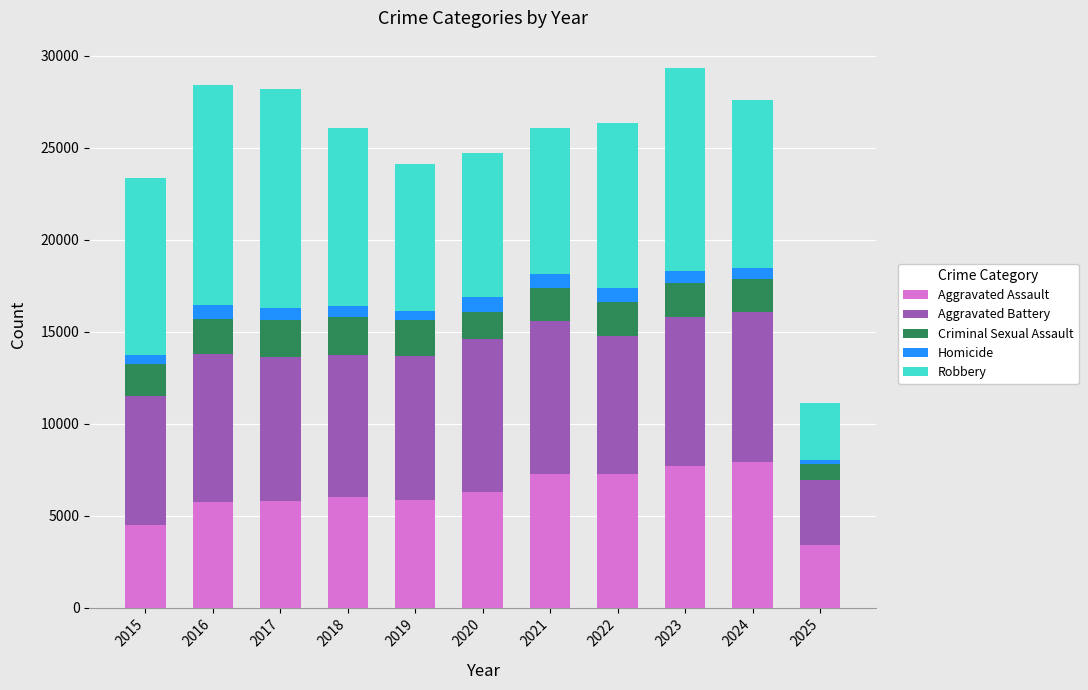

What is the average value of the Aggravated Assault series?

6148